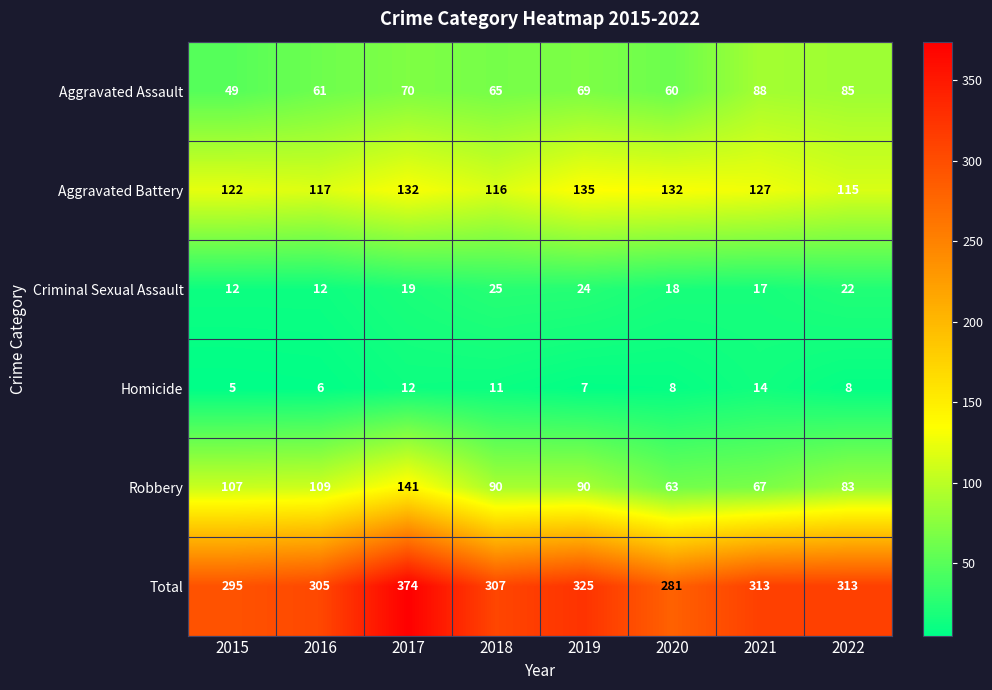

What value does the Homicide series have at 2016?

6